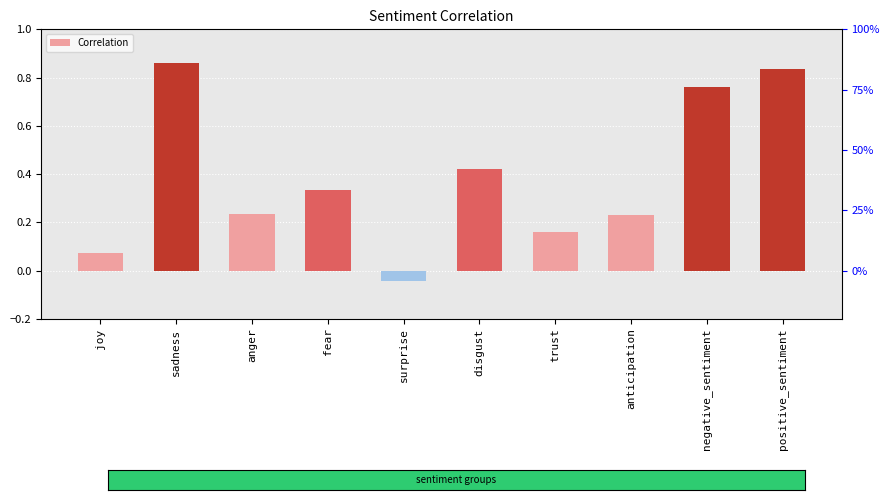

What is the difference between the second highest and minimum values?

0.9